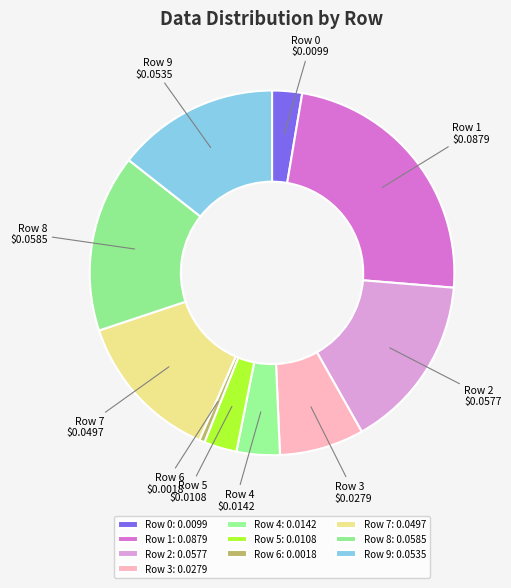

Between Row 1 and Row 3, which is larger?

Row 1